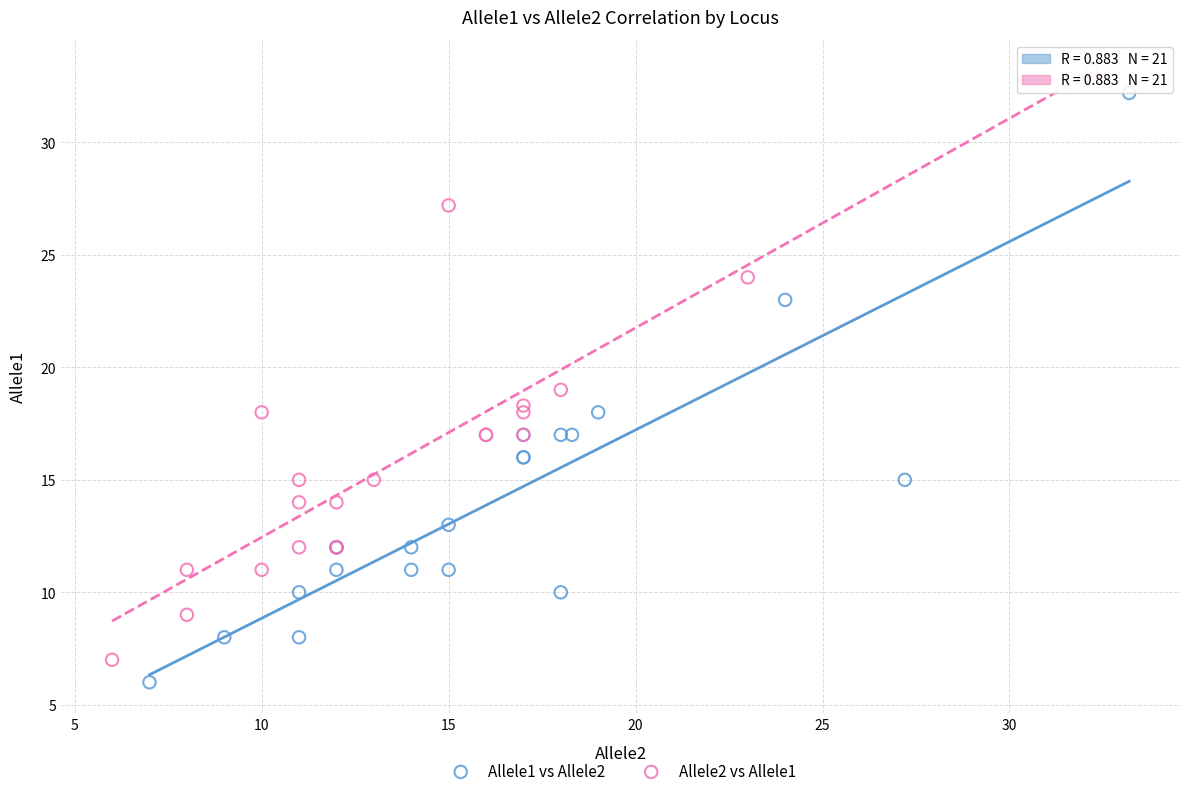

Which series contains the highest Y value?

Allele2 vs Allele1